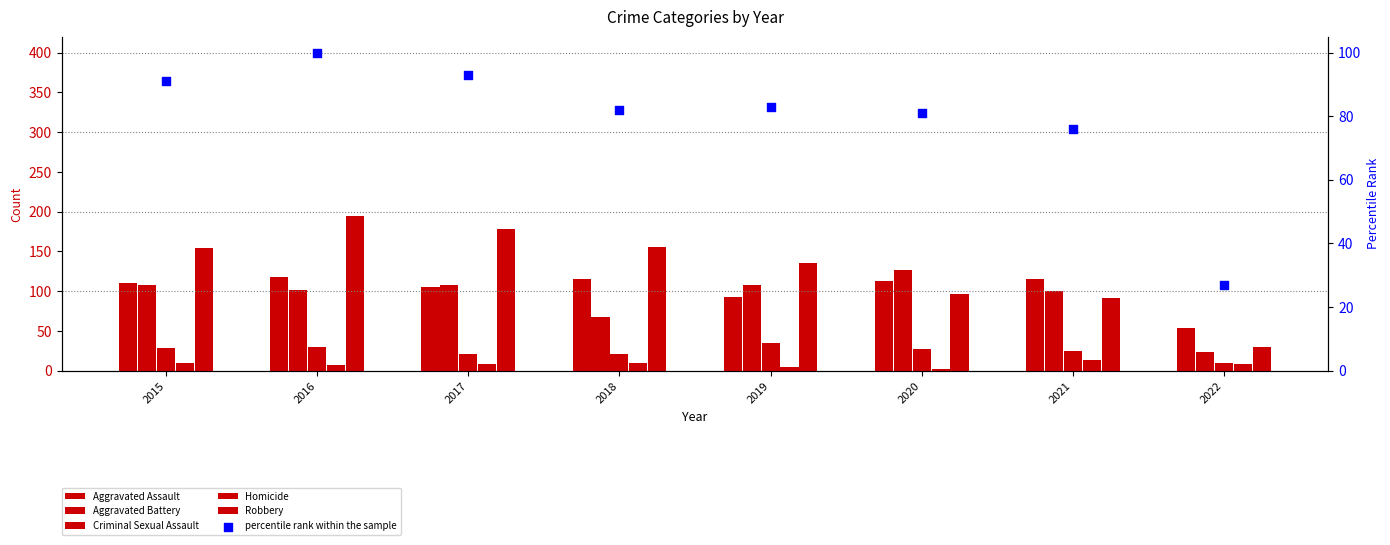

Which series has the largest total across all categories?

Robbery